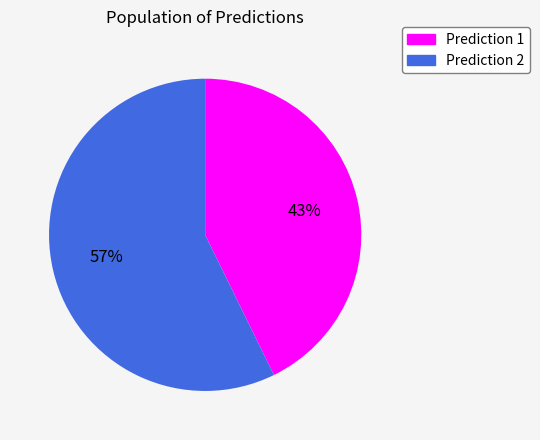

Does any single category account for the majority?

Yes